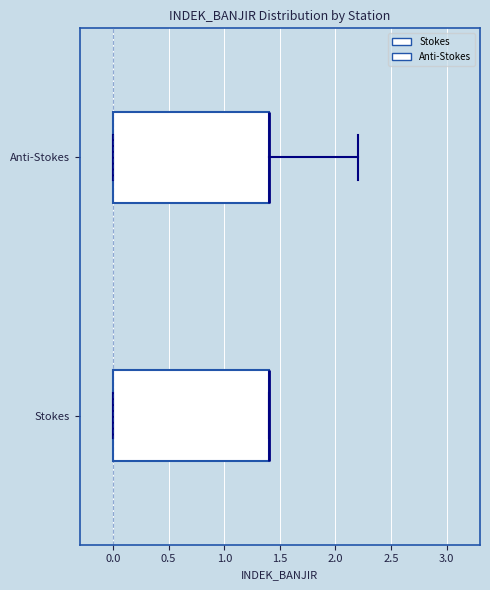

Reading bottom to top, transcribe this box plot: for each box, give where its median line is, the range the box spans, and where its two whiskers end, as read against the x-axis. The values are not printed on the chart, so give them approximately, as read against the axis.

Stokes: median 1.4 (drawn on the box's right edge), box 0.0 to 1.4, whiskers 0.0 to 1.4
Anti-Stokes: median 1.4 (drawn on the box's right edge), box 0.0 to 1.4, whiskers 0.0 to 2.2